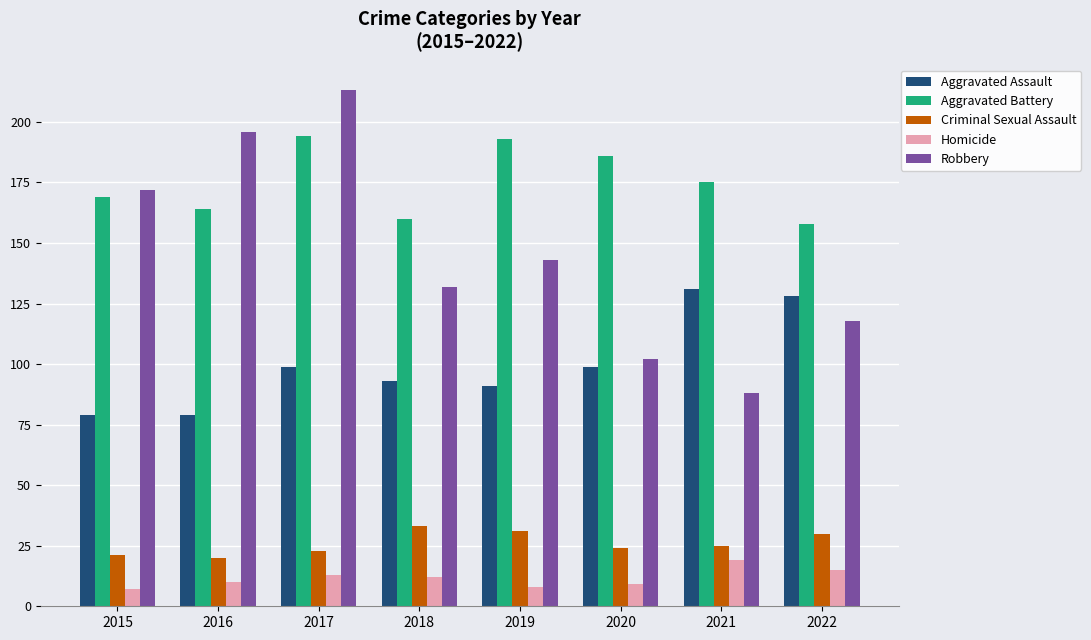

What is the sum of all Homicide values?

93